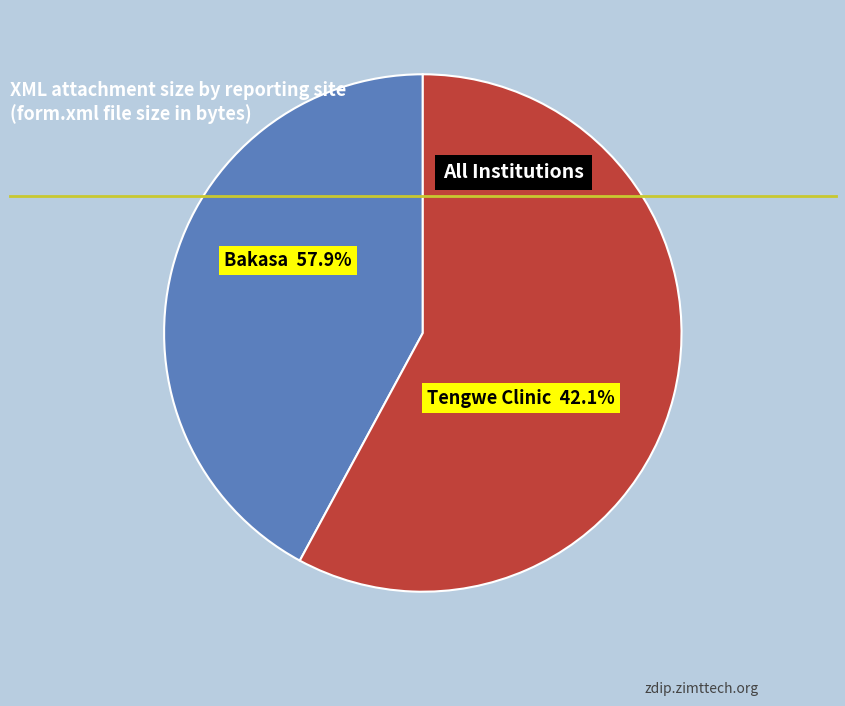

Is it true that Bakasa (row 1) is 58% of the pie?

True